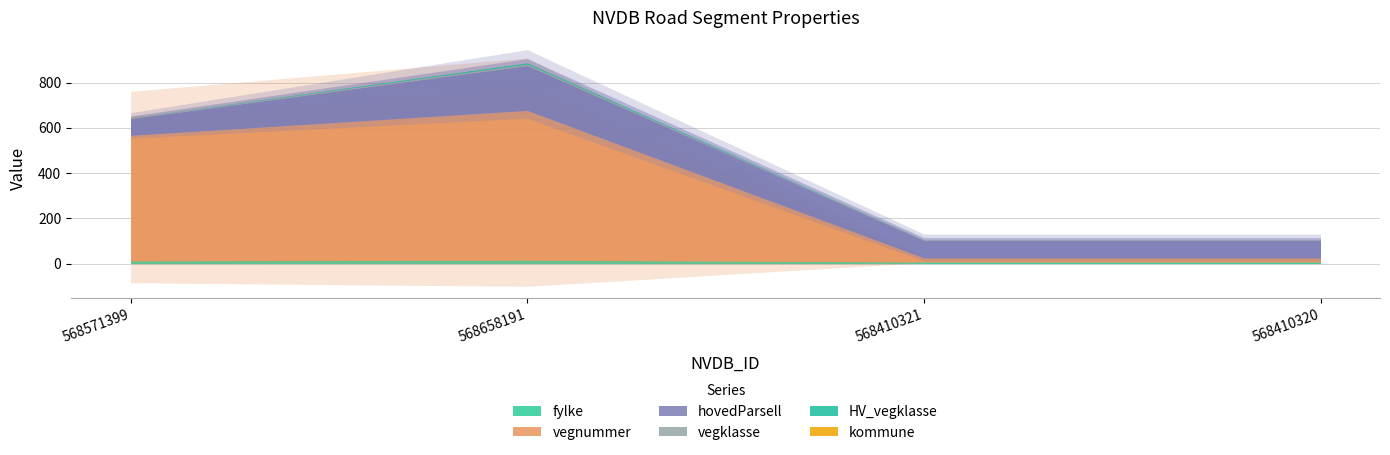

Which label corresponds to the largest value in the chart?

568658191